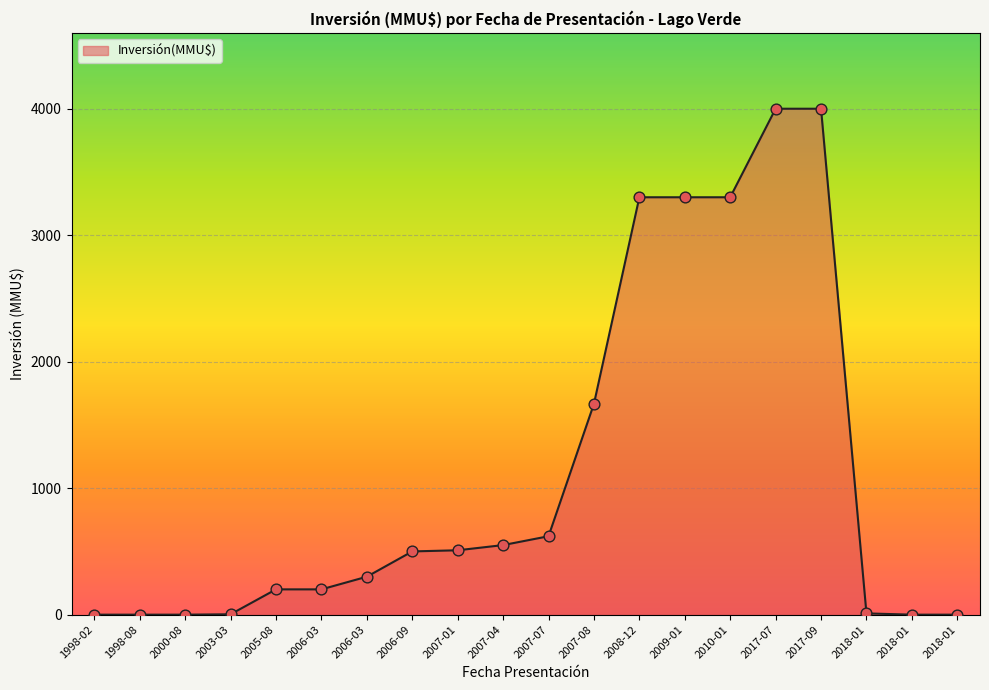

How many lines are shown in the chart?

1